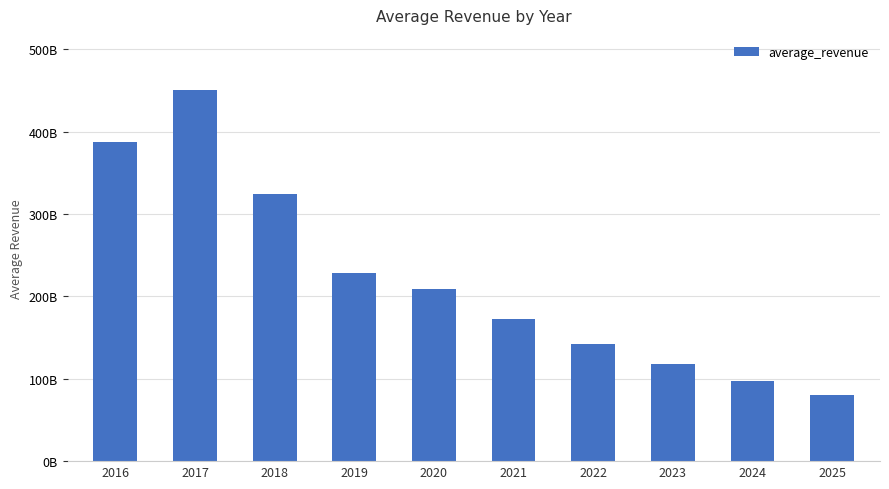

Are the bars horizontal?

No